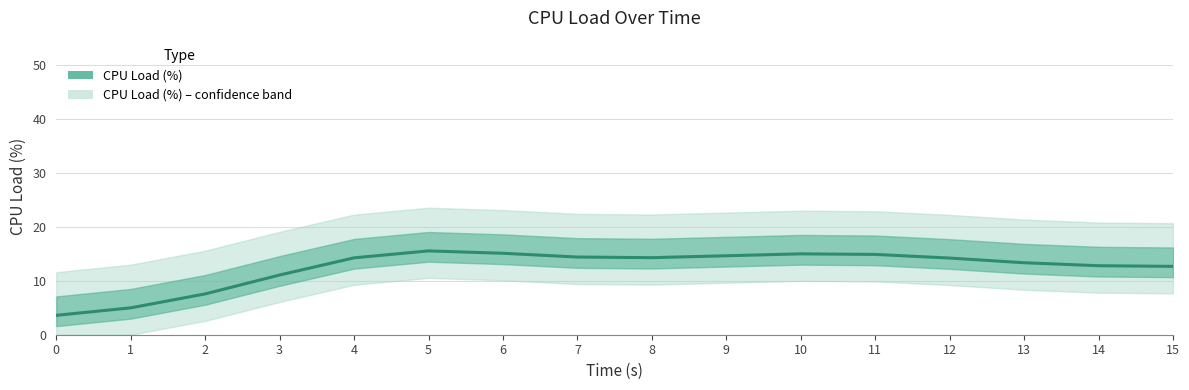

True or false: the data shows 3.1 at 14.

False